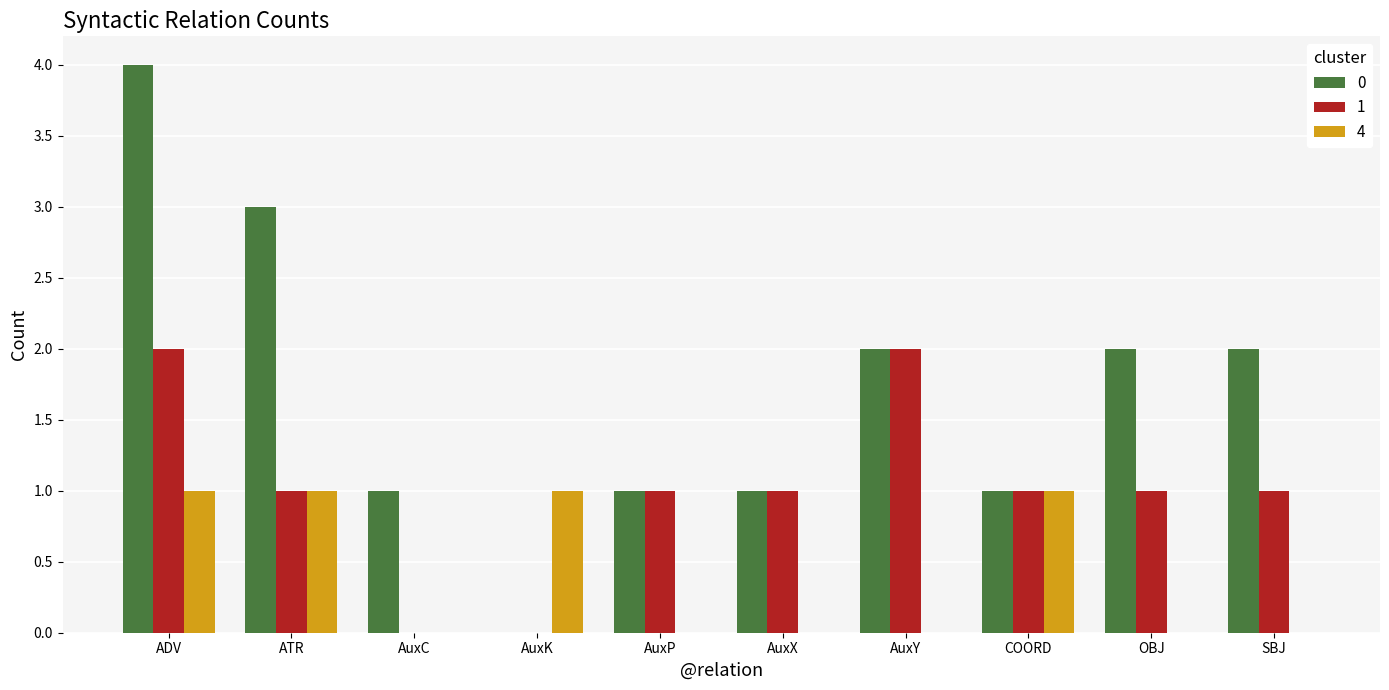

The value of 0 at AuxK is -1. True or false?

False